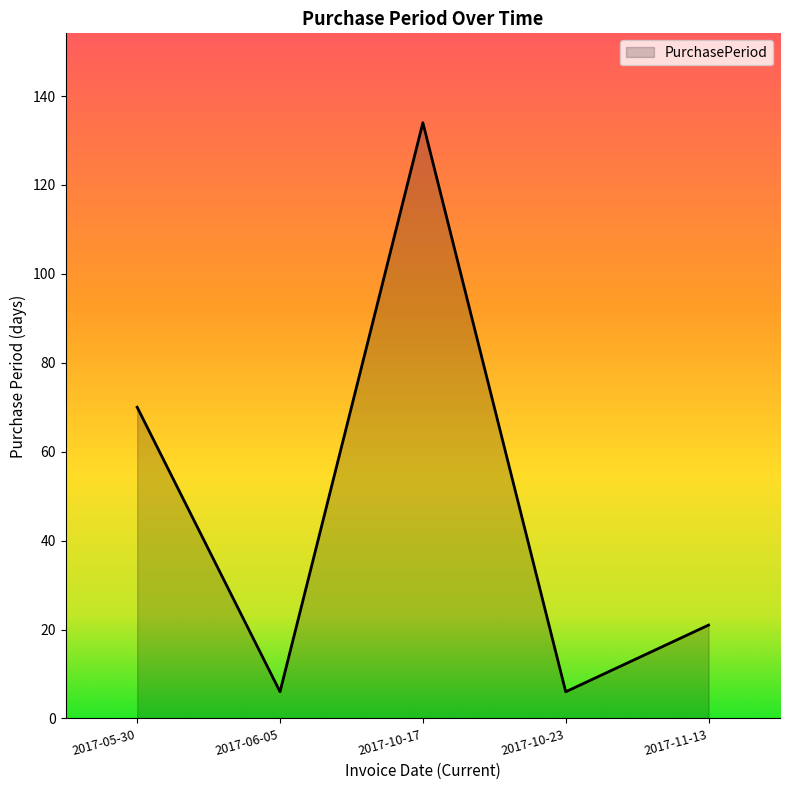

What position from the right is 2017-10-17?

3